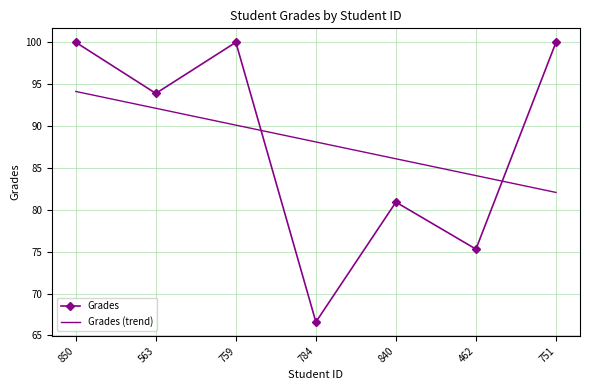

At which category does Grades reach its first local peak?

759